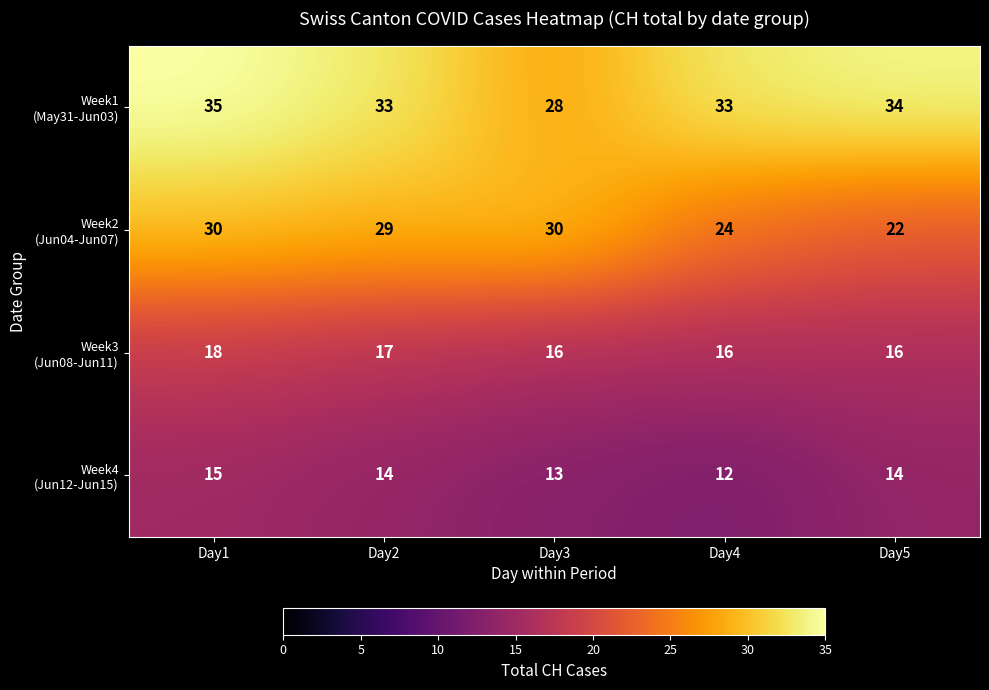

What is the spread (max minus min) of values at Day5?

20